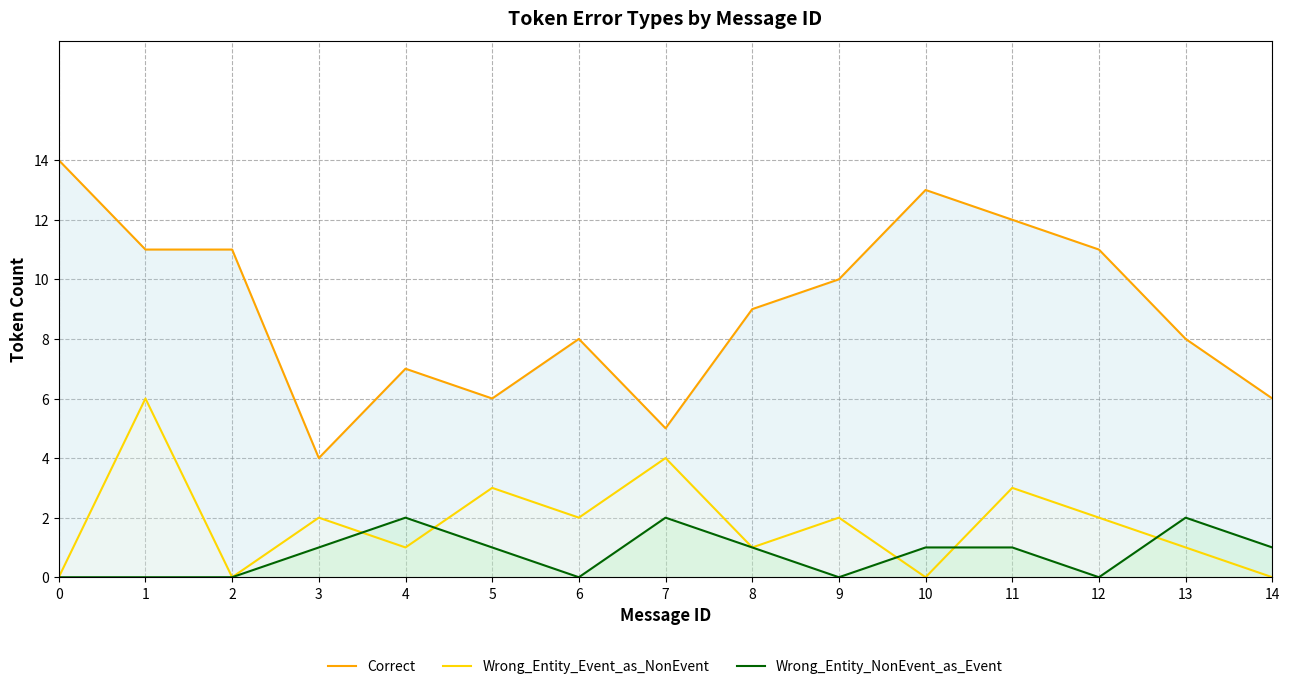

What value does the Correct series have at 1?

11